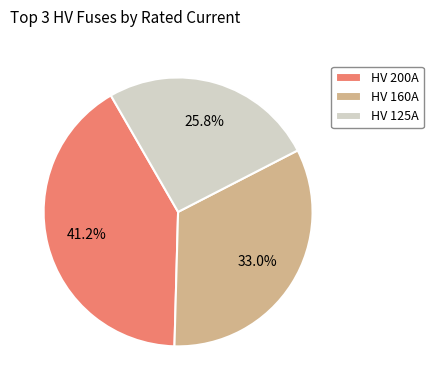

To the nearest percent, what is the average slice percentage?

33%